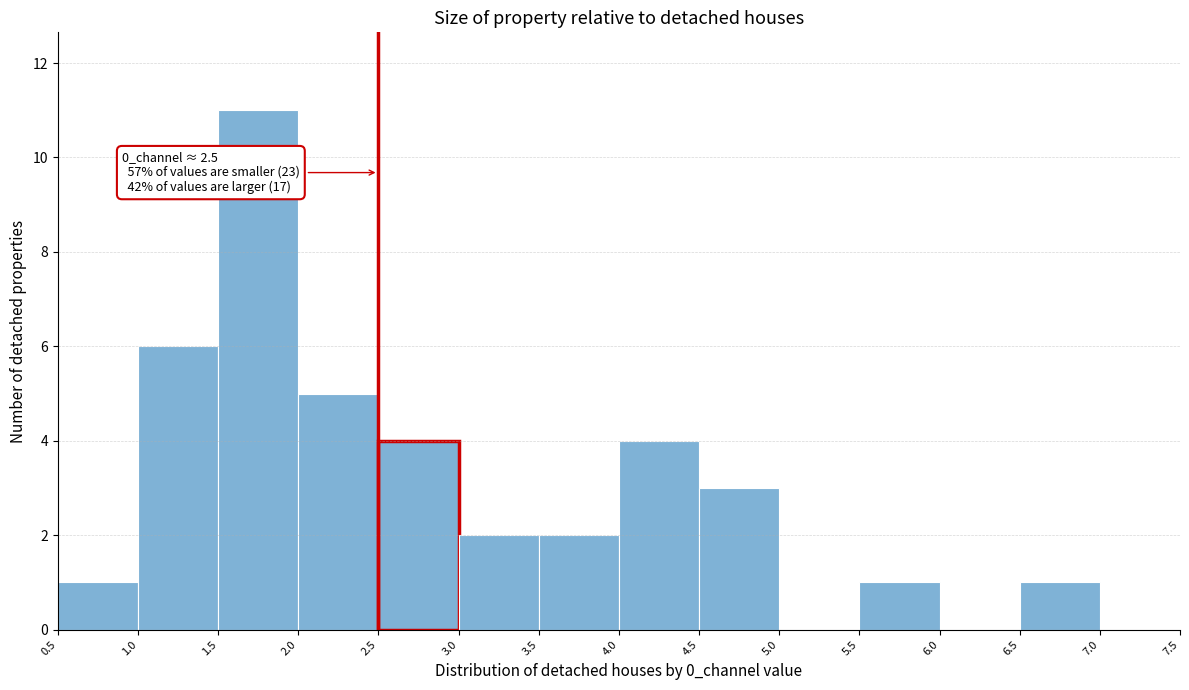

Which range on the x-axis has the tallest bar?

1.5 to 2.0